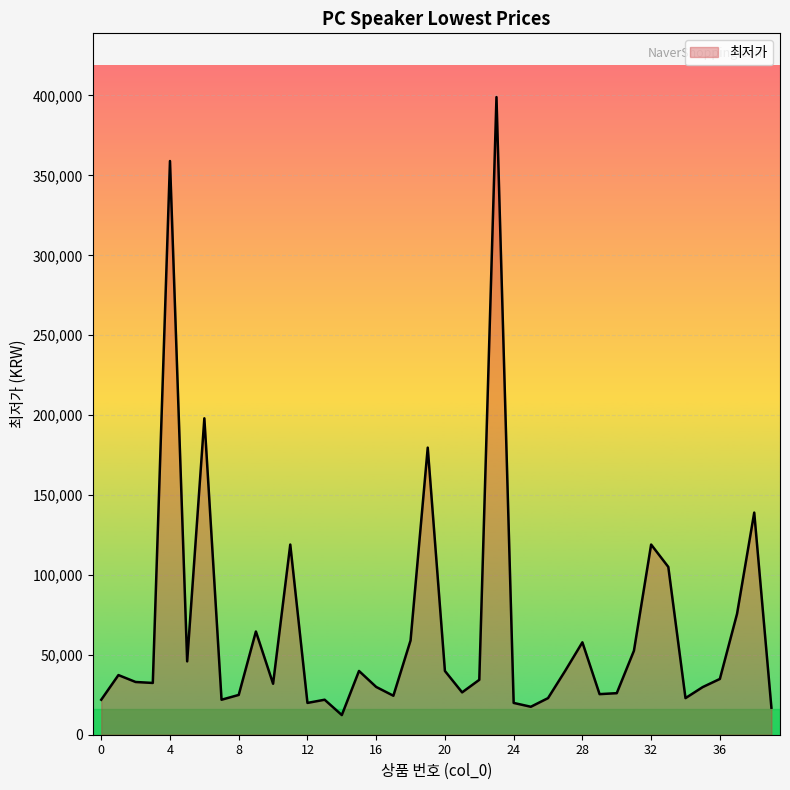

What is the difference between the maximum and minimum values?

386700